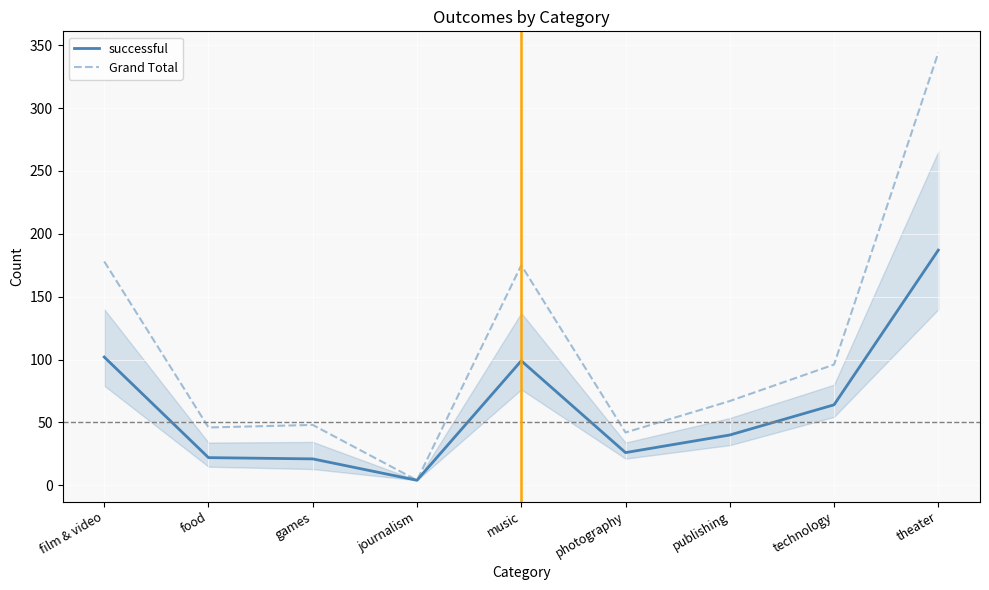

How many lines are shown in the chart?

2